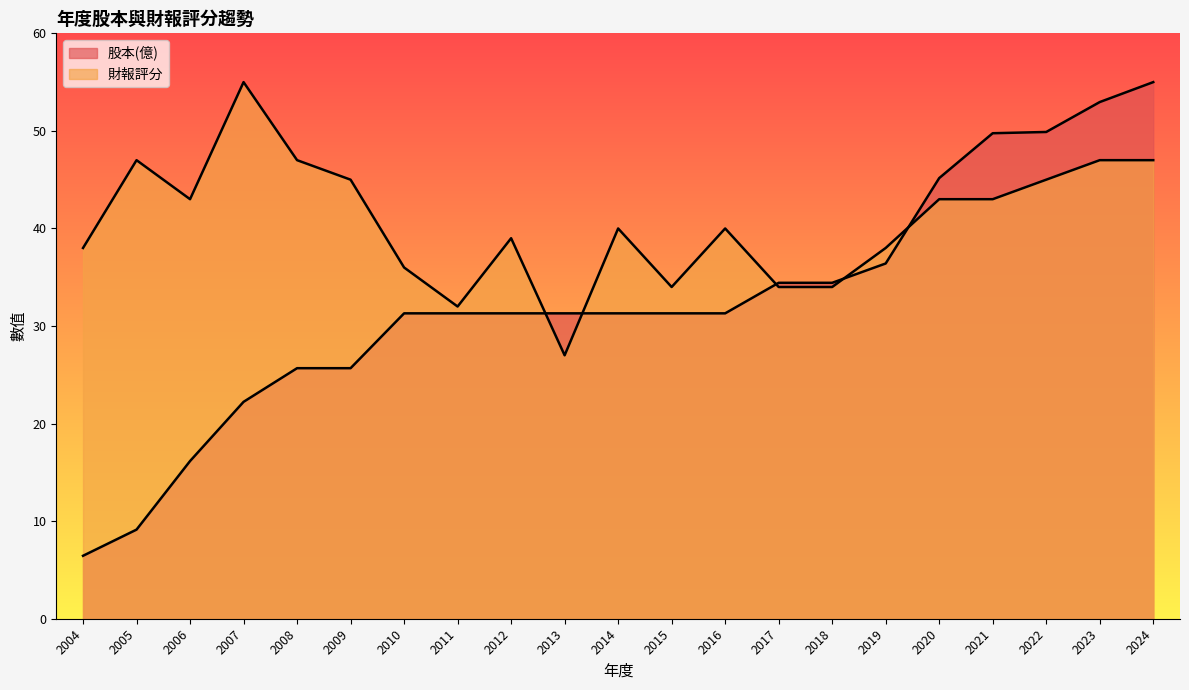

What is the difference between the maximum and minimum values in the 股本(億) series?

48.5